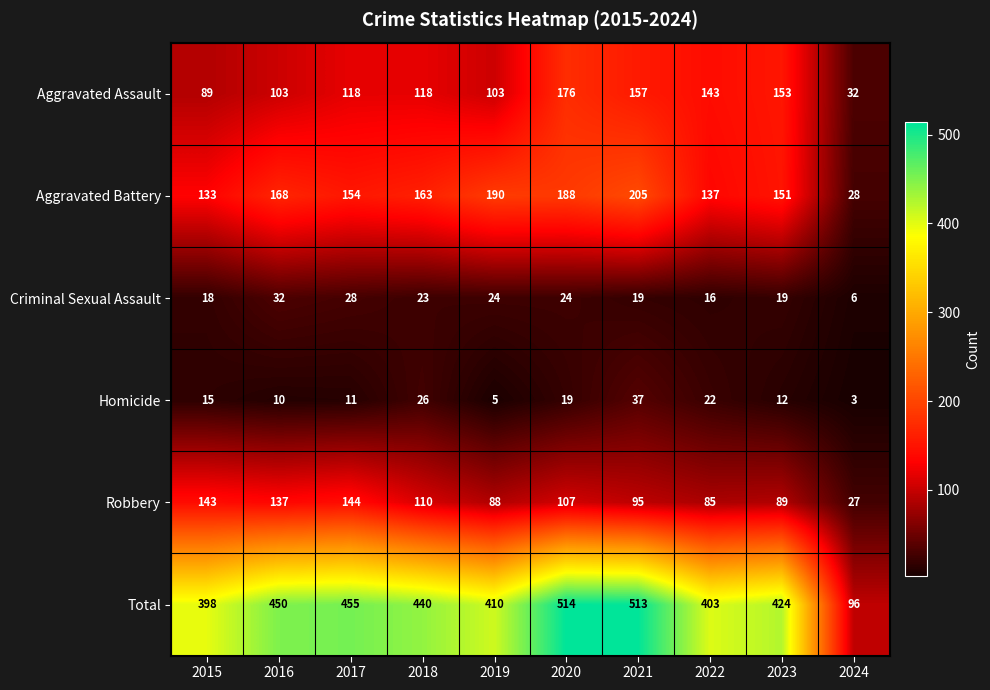

Between 2019 and 2021, which series saw the biggest shift?

Total